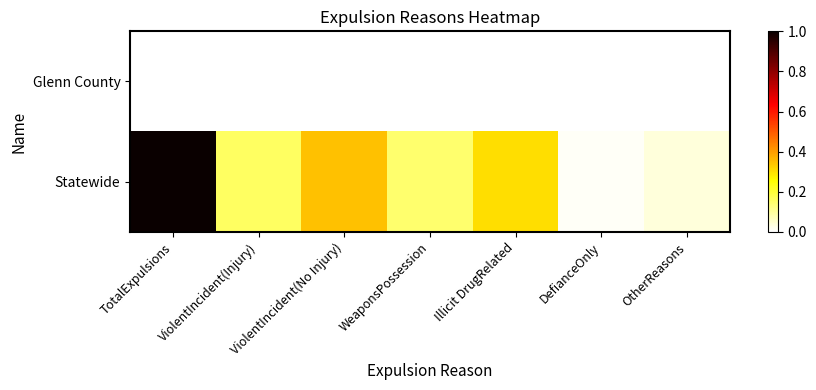

Reading left to right, extract all data points from this chart.

Glenn County: TotalExpulsions=0.0	ViolentIncident(Injury)=0.0	ViolentIncident(No Injury)=0.0	WeaponsPossession=0.0	Illicit DrugRelated=0.0	DefianceOnly=0.0	OtherReasons=0.0
Statewide: TotalExpulsions=1.0	ViolentIncident(Injury)=0.2	ViolentIncident(No Injury)=0.3	WeaponsPossession=0.1	Illicit DrugRelated=0.3	DefianceOnly=0.0	OtherReasons=0.0